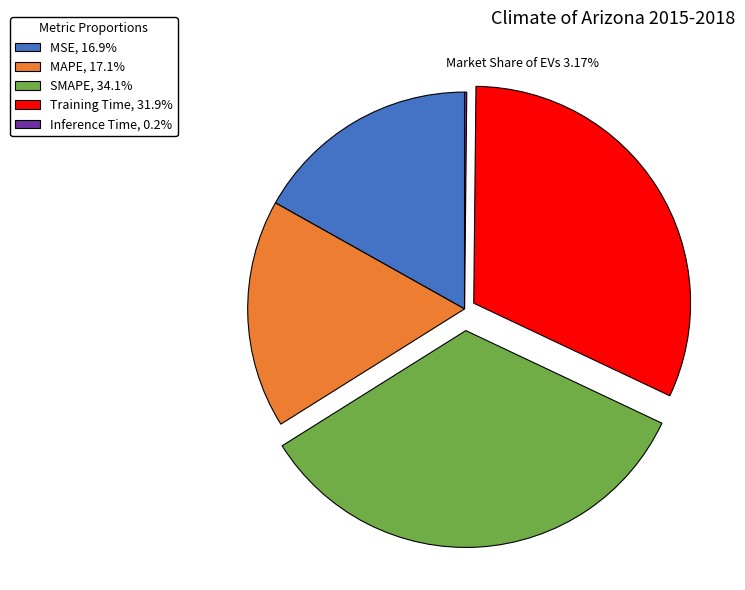

What is the ratio of the value at Training Time, 31.9% to the value at SMAPE, 34.1%?

0.9